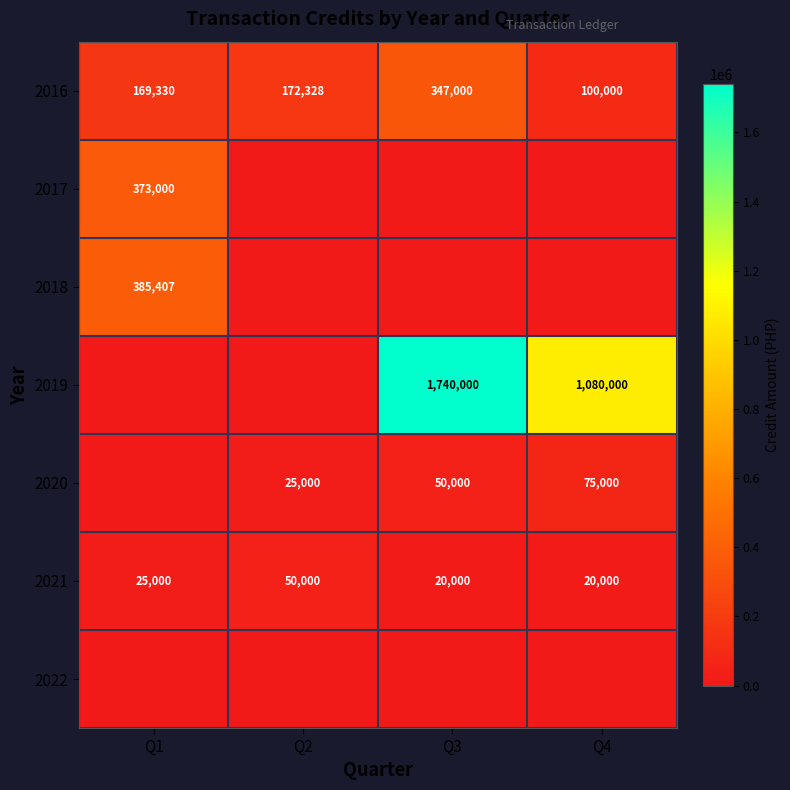

At which label does 2016 reach its minimum?

Q4